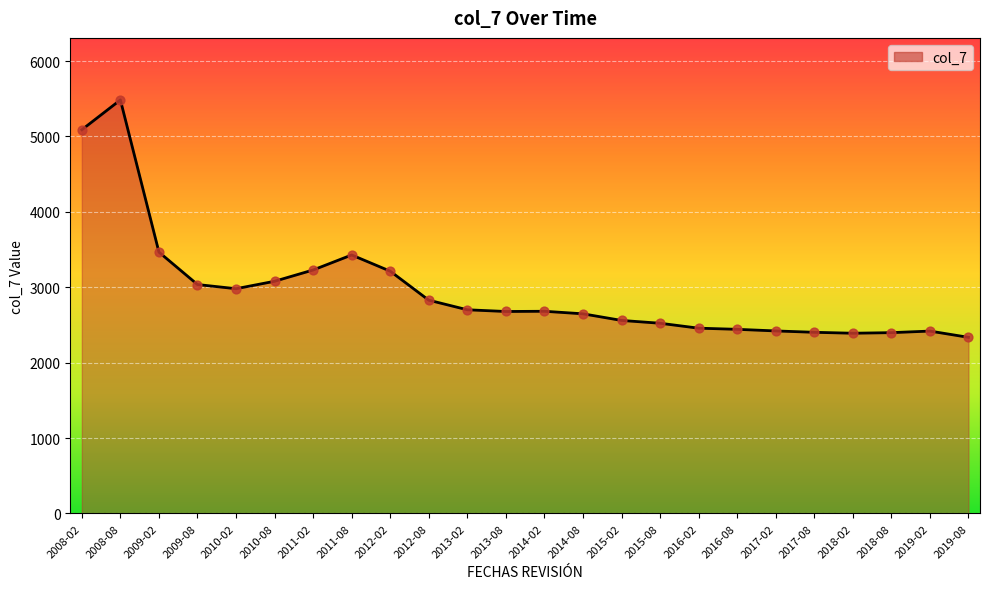

Between 2017-08 and 2012-02, which is larger?

2012-02